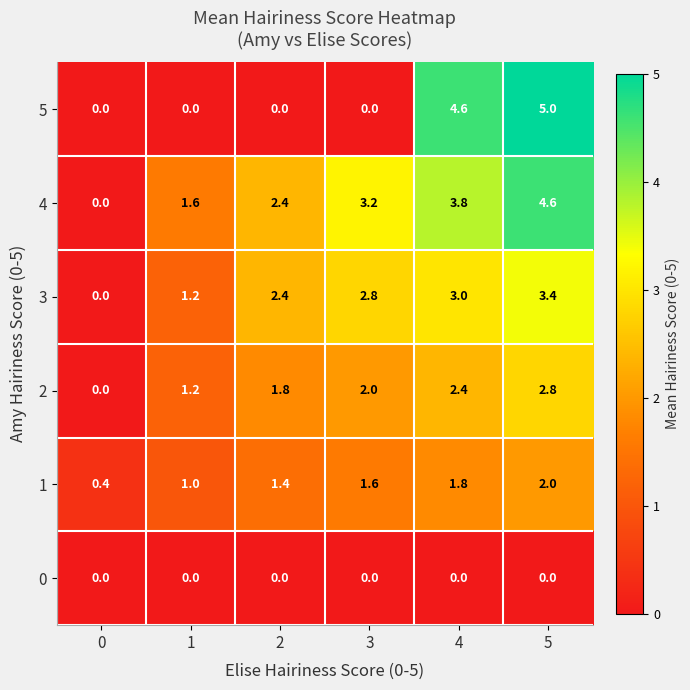

What is the difference between the highest and lowest values at 0?

0.4